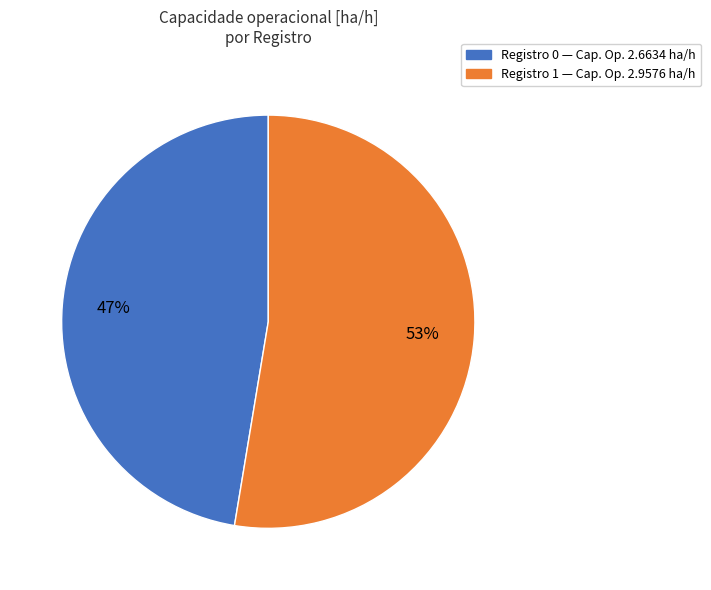

To the nearest percent, what is the average slice percentage?

50%